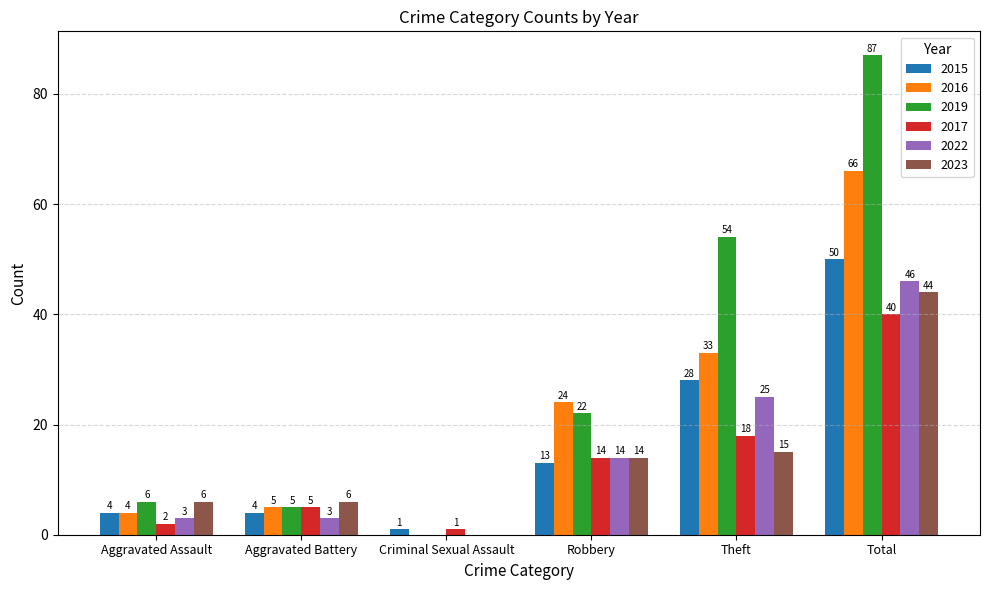

At which label does 2022 reach its peak?

Total